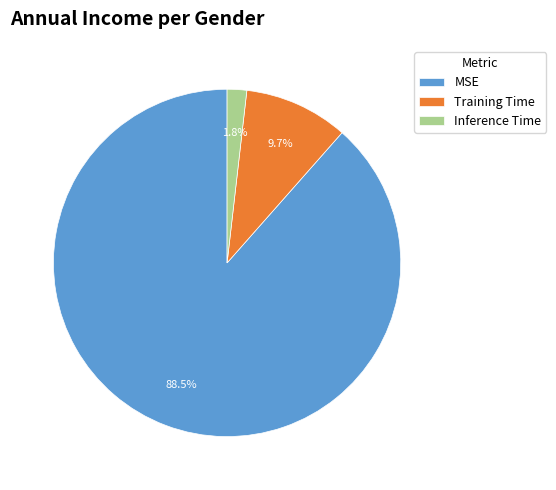

Rank the categories by value from highest to lowest.

MSE, Training Time, Inference Time